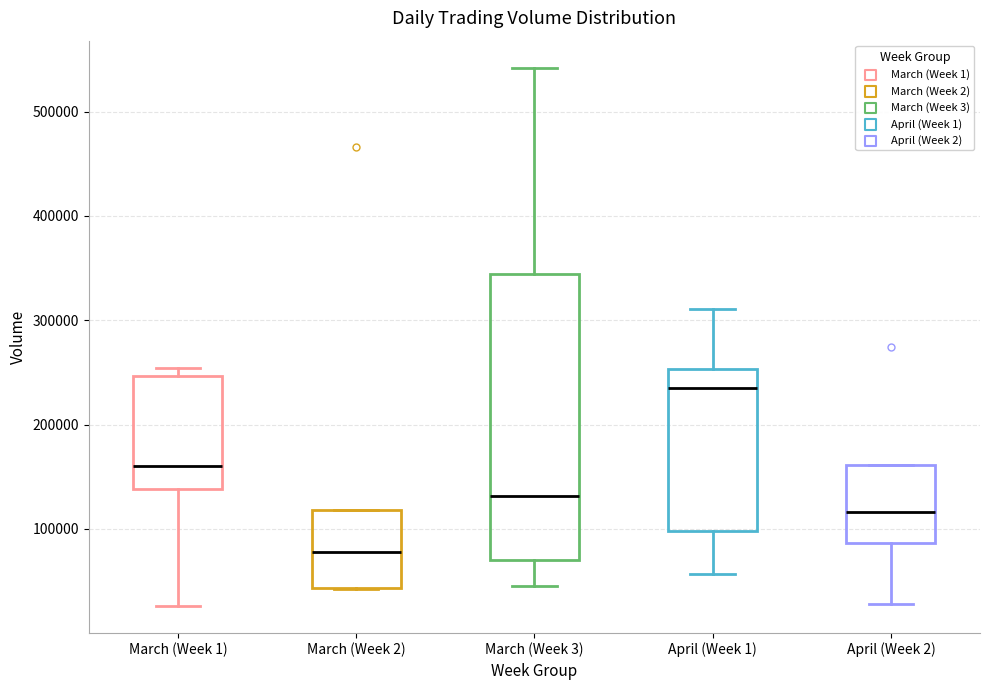

Where does the lower whisker of the box for April (Week 2) end on the y-axis? The values are not printed on the chart, so give them approximately, as read against the axis.

30000